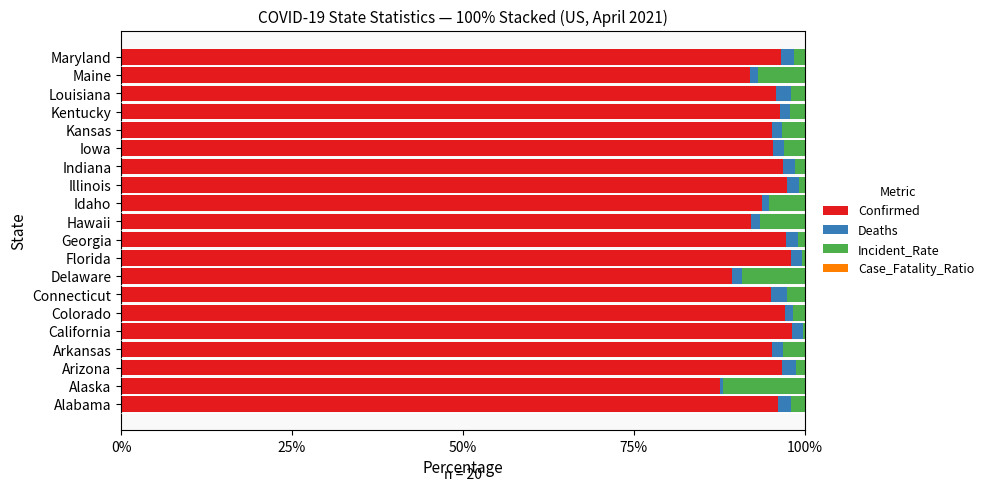

What is the sum of all Confirmed values?

1901.9